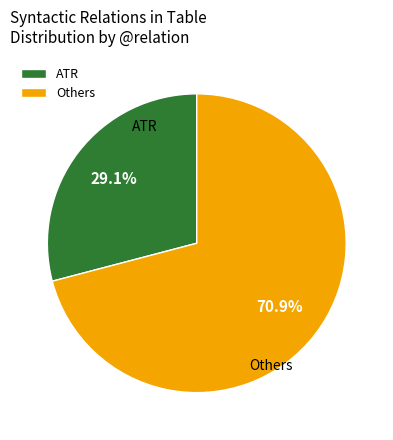

Rank the categories by value from lowest to highest.

ATR, Others